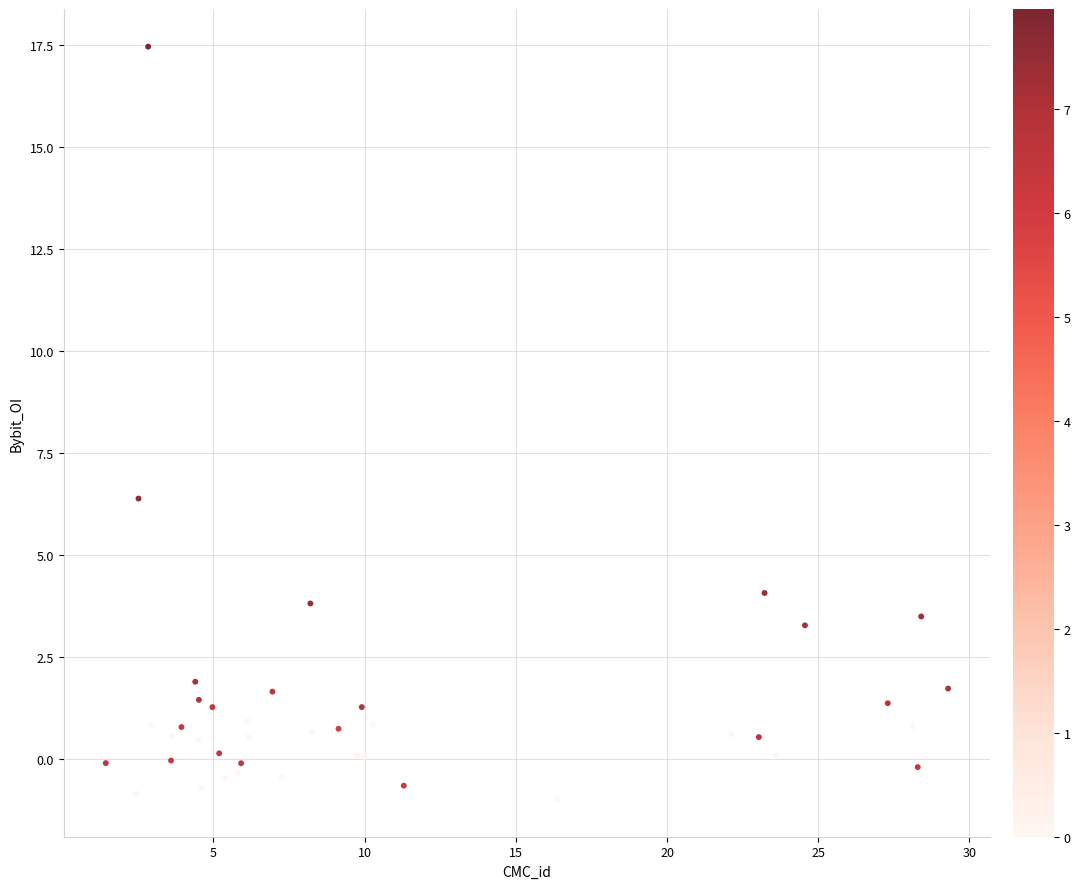

What Y value in the scatter plot is closest to 8?

6.4